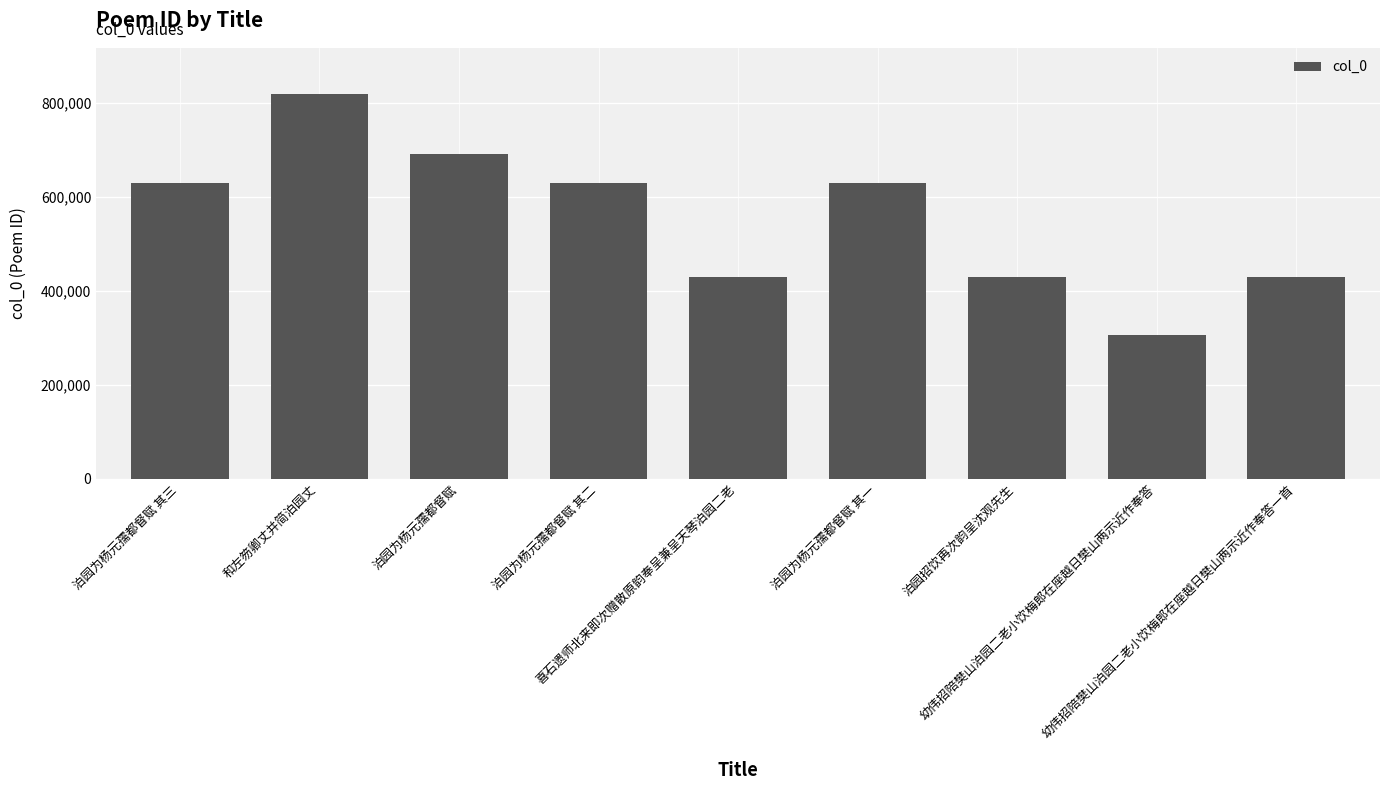

What is the difference between the maximum and minimum values?

514509